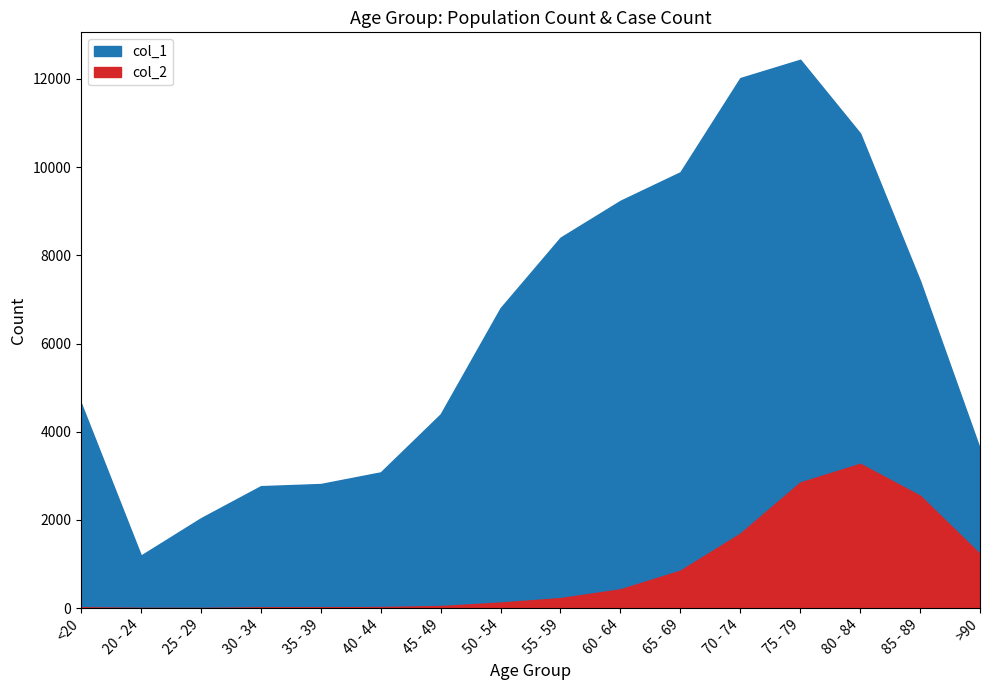

Where does the col_2 series first go above 227?

60 - 64